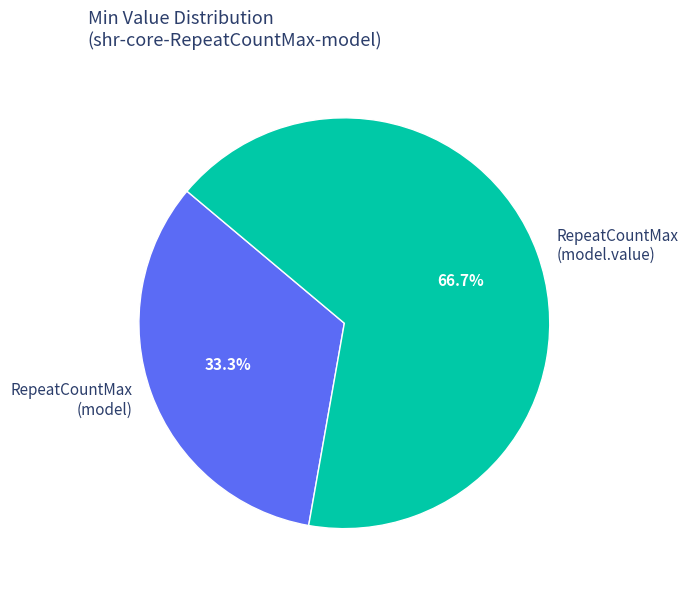

How much of the chart is everything except RepeatCountMax (model)?

66.7%